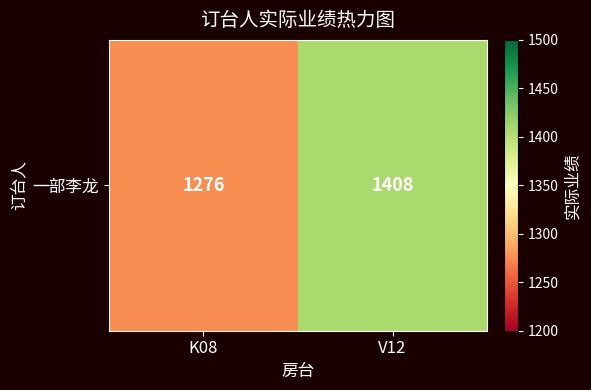

Is it true that the value at K08 is 1276?

True